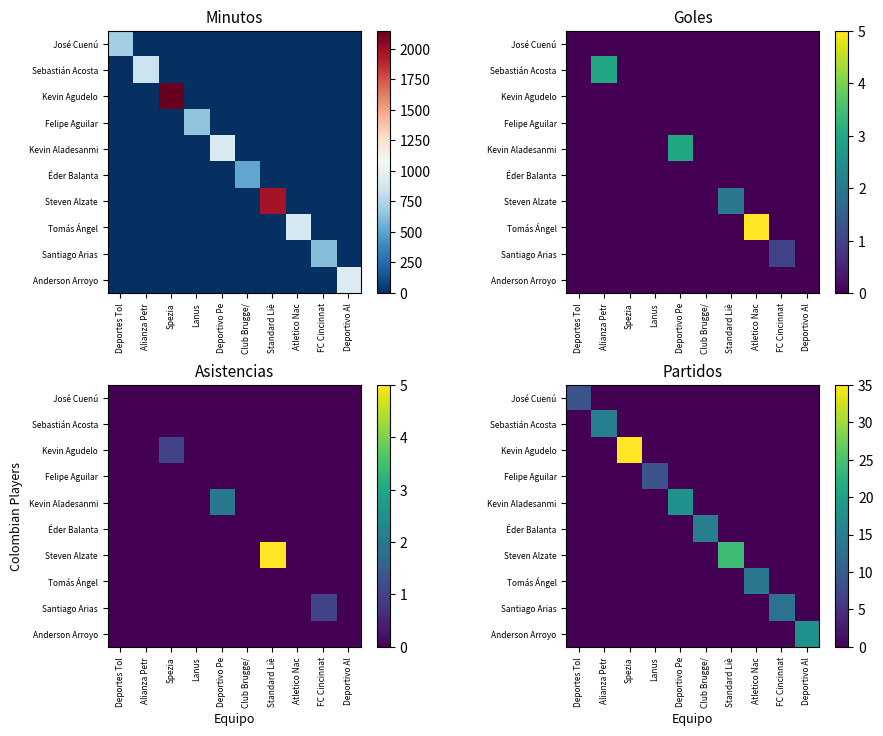

Which category has the lowest value in the Kevin Aladesanmi series?

Deportes Tol